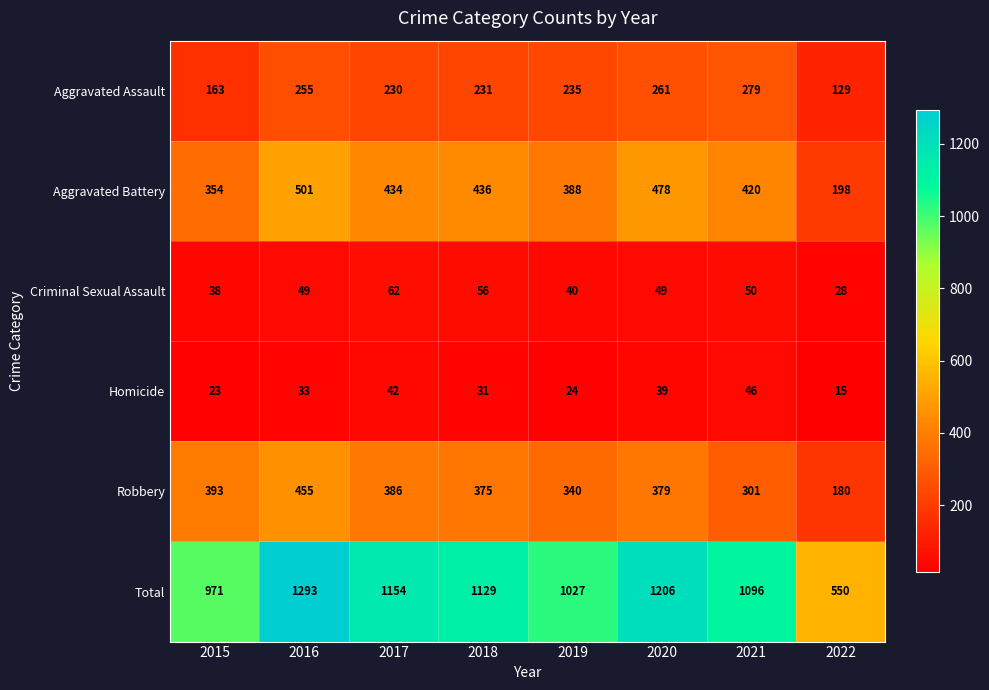

What is the total value across all series at 2016?

2586